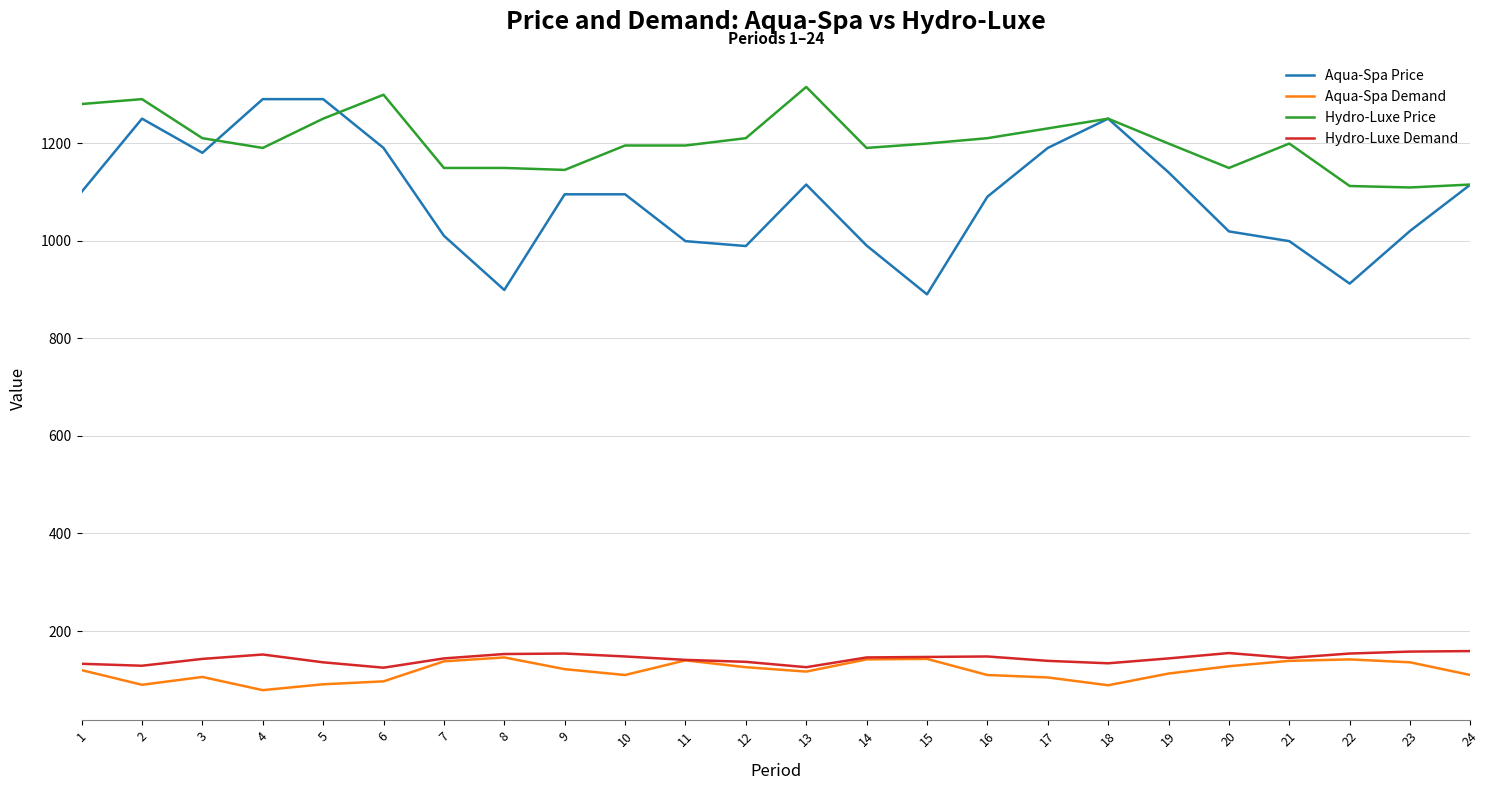

What is the difference between the second highest and second lowest values in the Hydro-Luxe Price series?

187